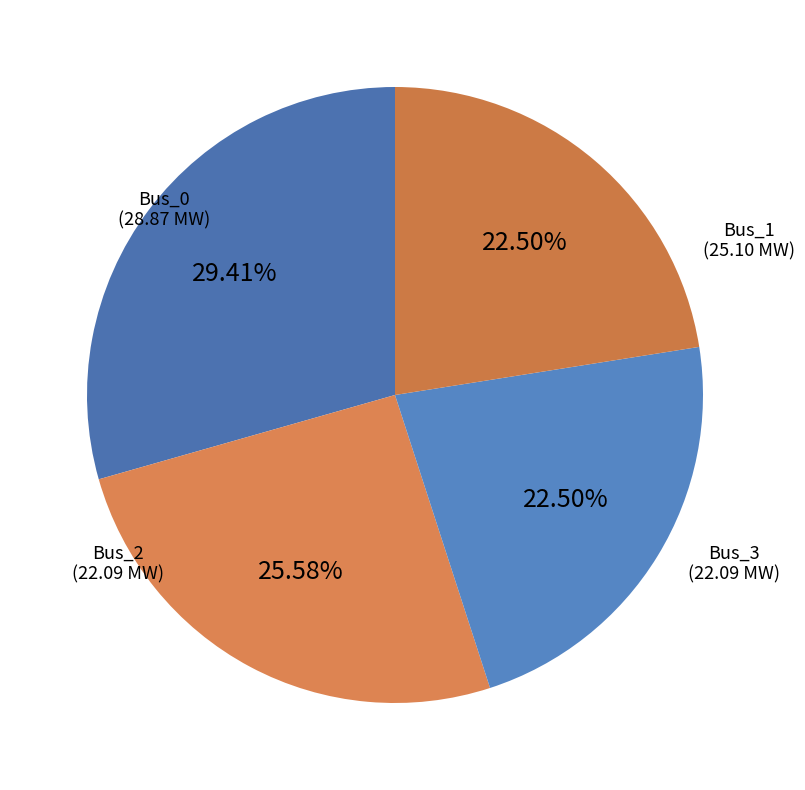

To the nearest percent, what is the difference between the largest and smallest slice percentages?

7%